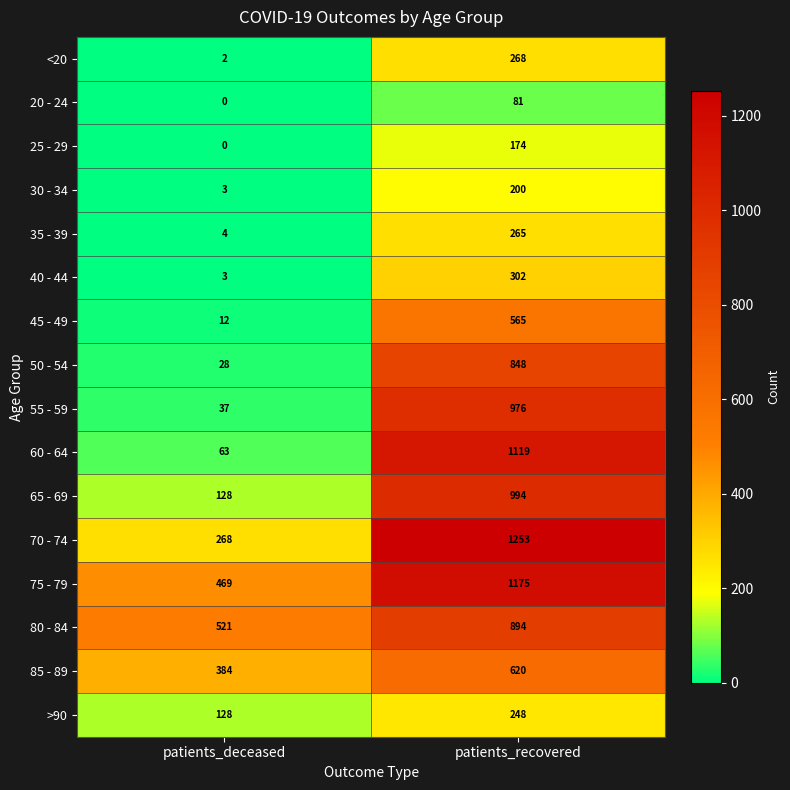

What is the difference between the highest and lowest values at patients_recovered?

1172